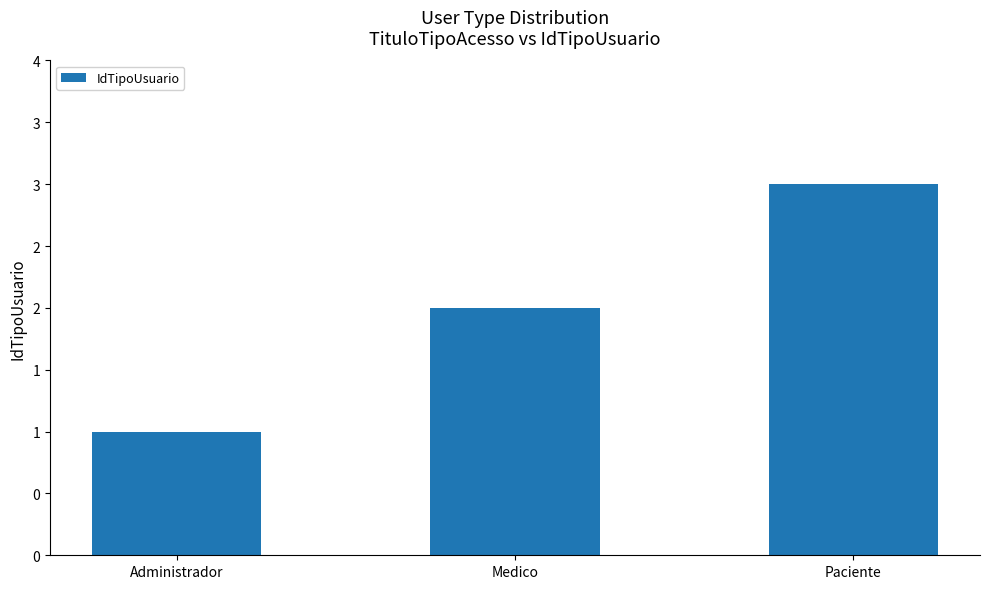

The value at Administrador is 1. True or false?

True